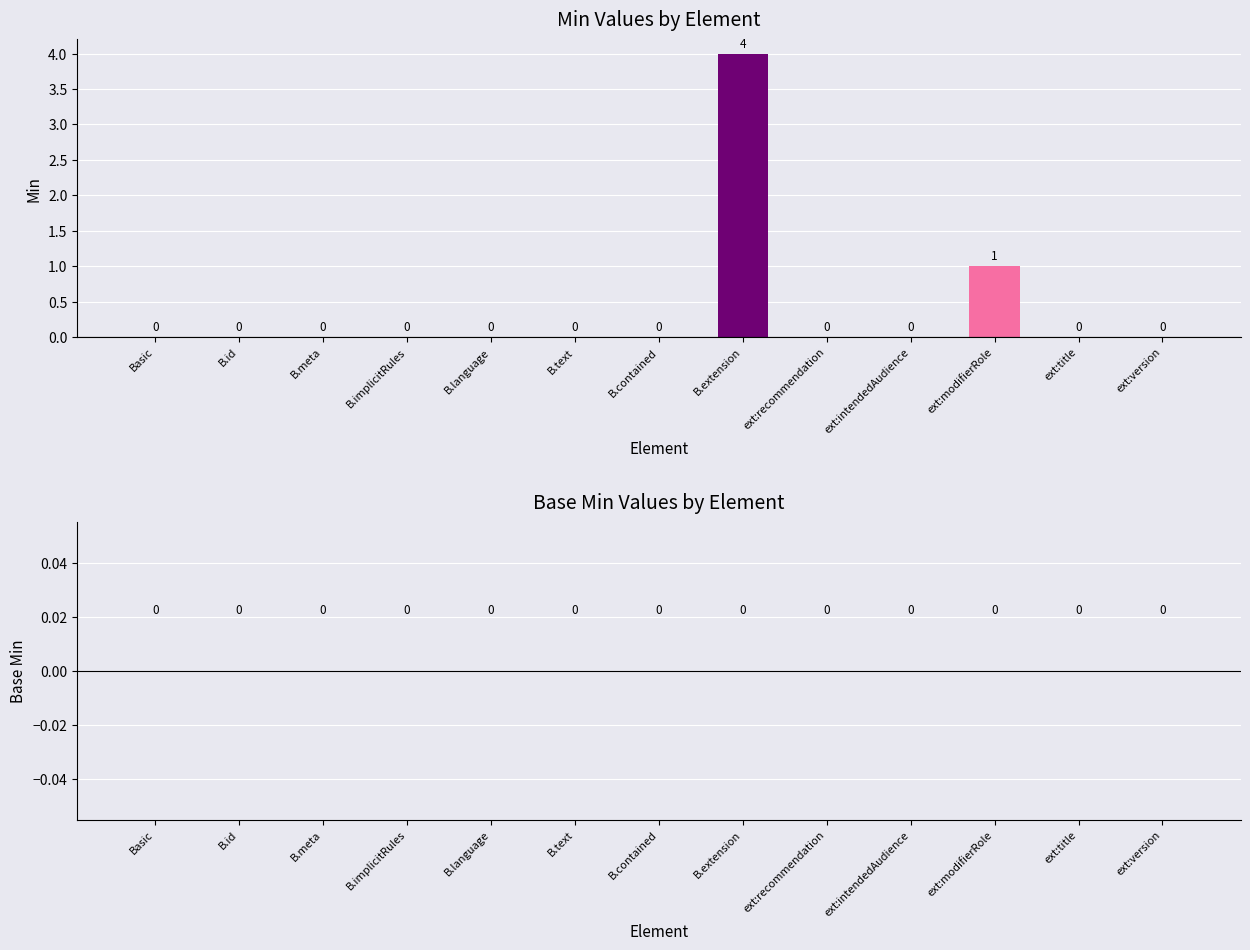

What is the sum of all values?

5